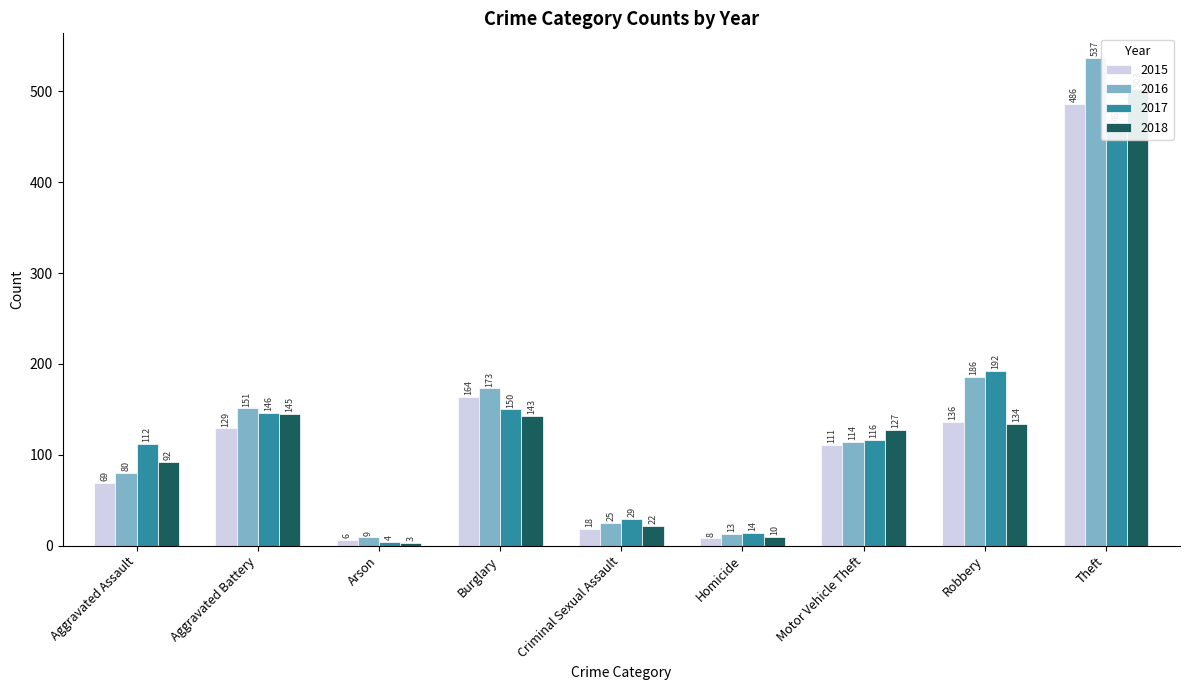

What is the greatest value displayed?

537